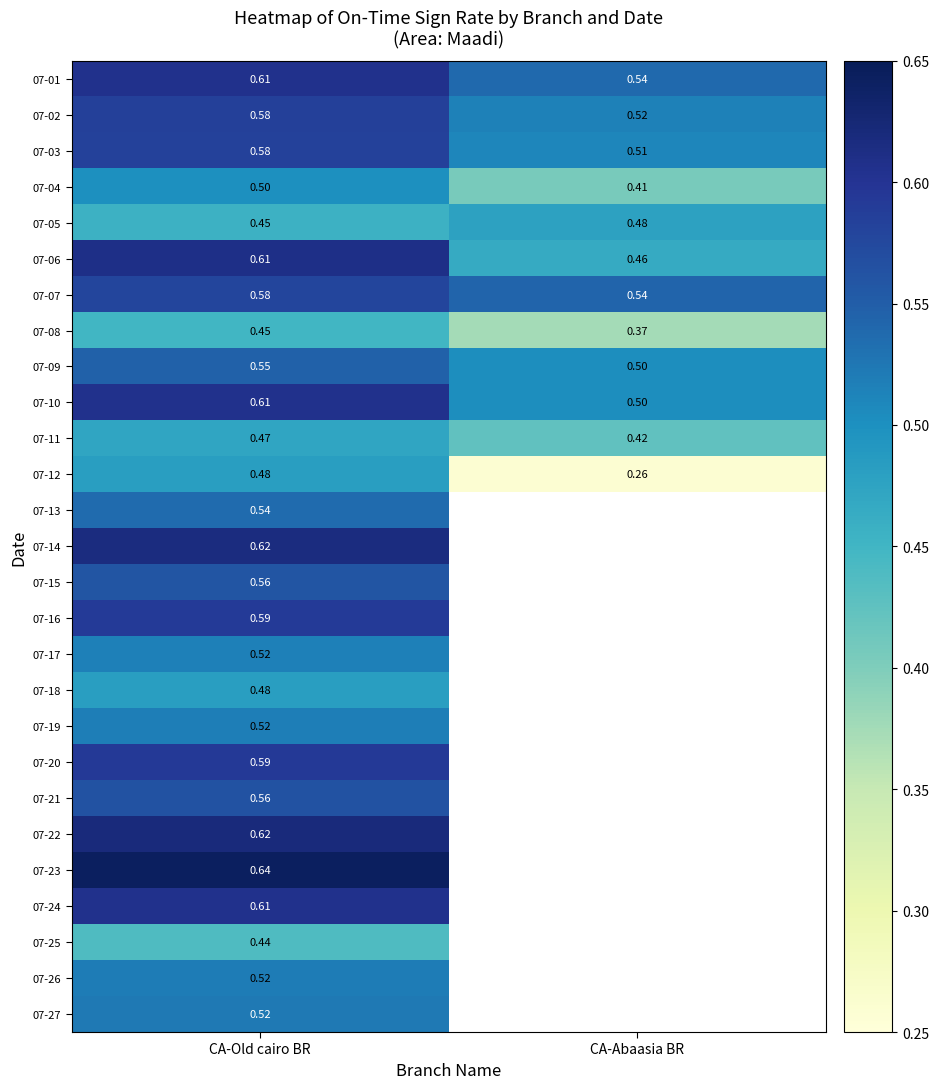

Which category has the highest value in the 07-09 series?

CA-Old cairo BR